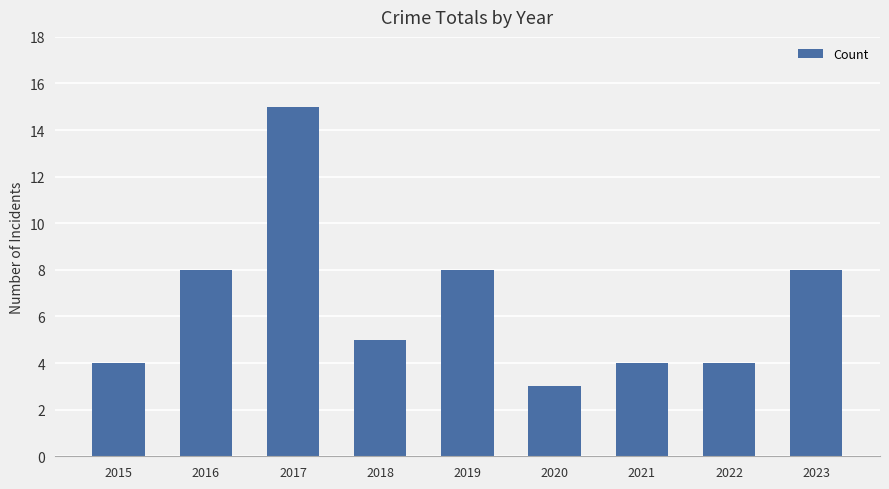

What is the difference between the values at 2018 and 2021?

1